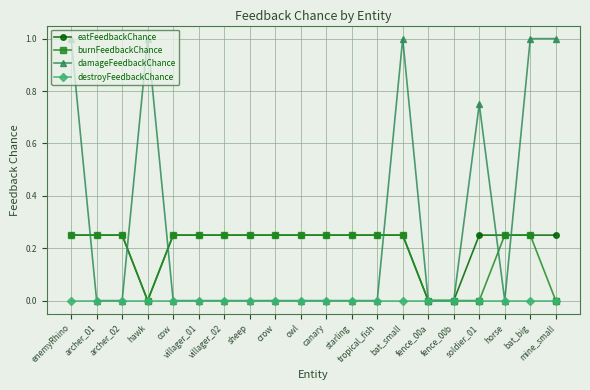

What is the total value across all series at villager_02?

0.5